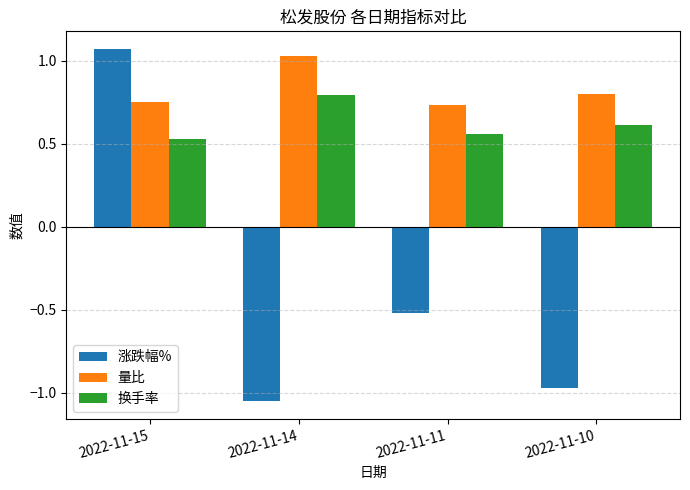

Which series has the widest spread of values?

涨跌幅%